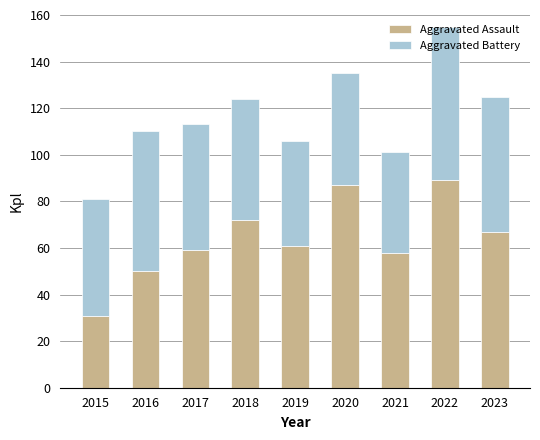

What is the sum of all Aggravated Assault values?

574